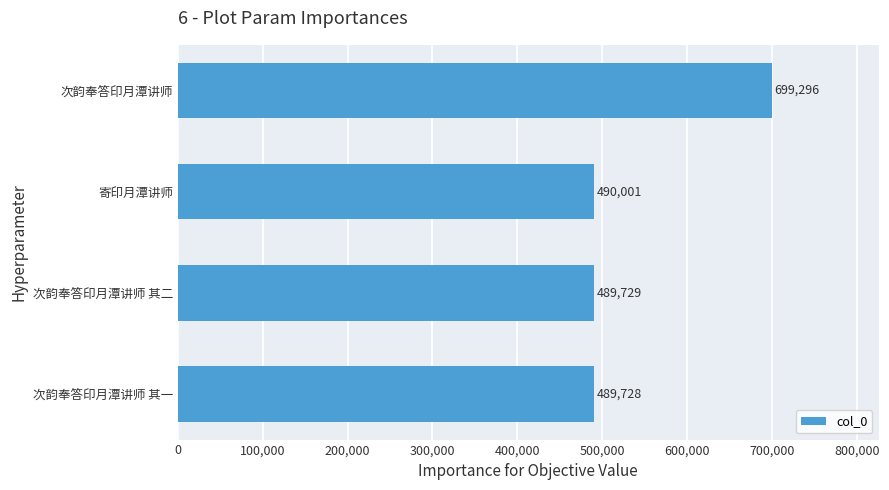

What is the maximum value shown in the chart?

699296